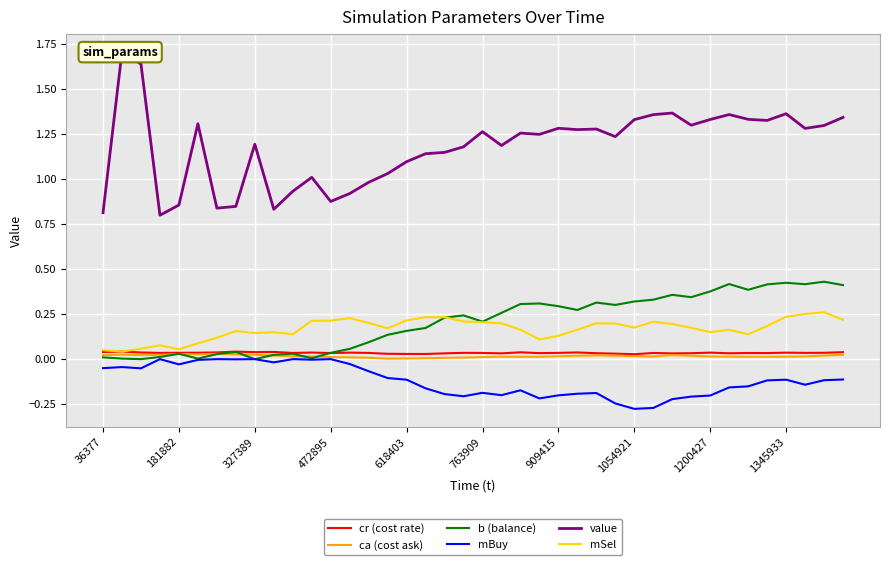

At how many categories does at least one series exceed 0?

40